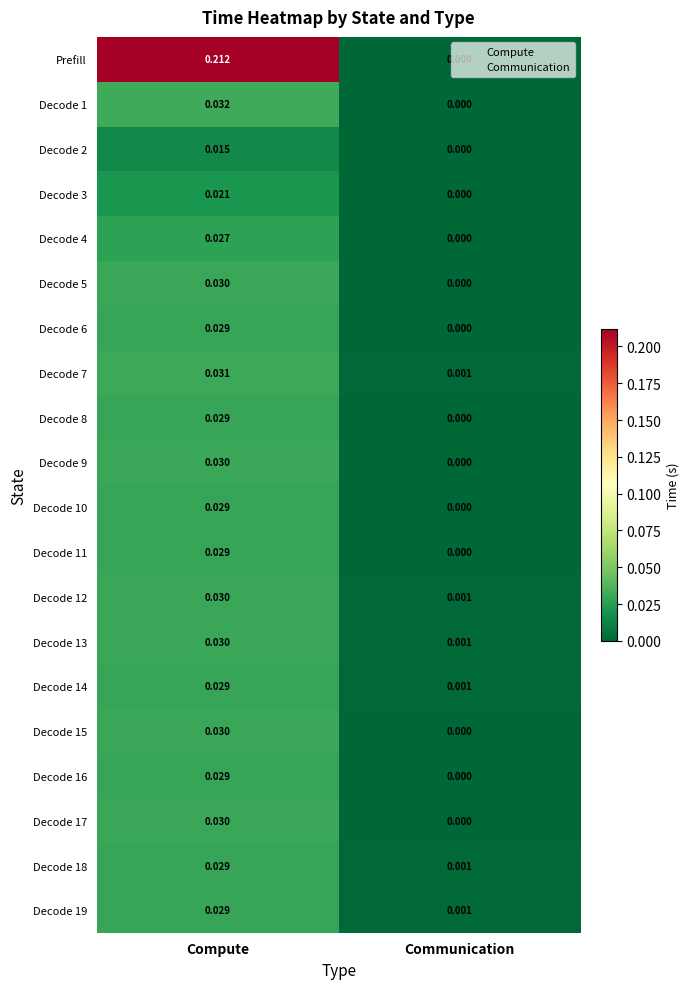

At which category is the sum across all series the highest?

Compute